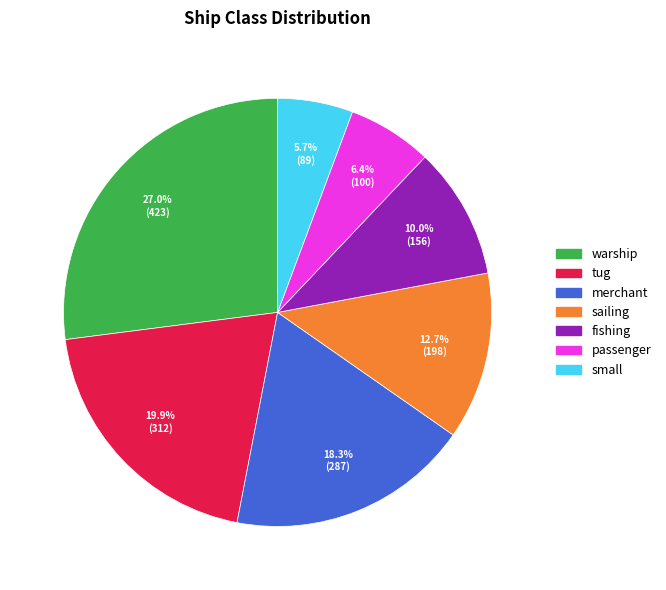

To the nearest percent, what is the average slice percentage?

14%